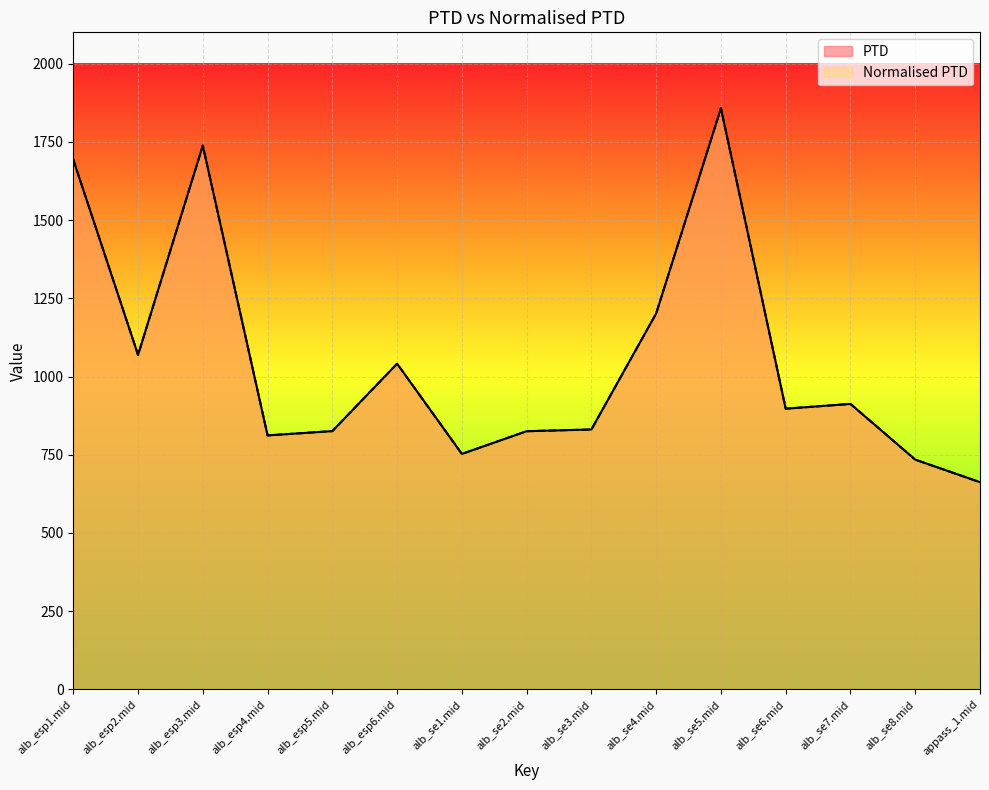

What is the minimum value for PTD?

662.2